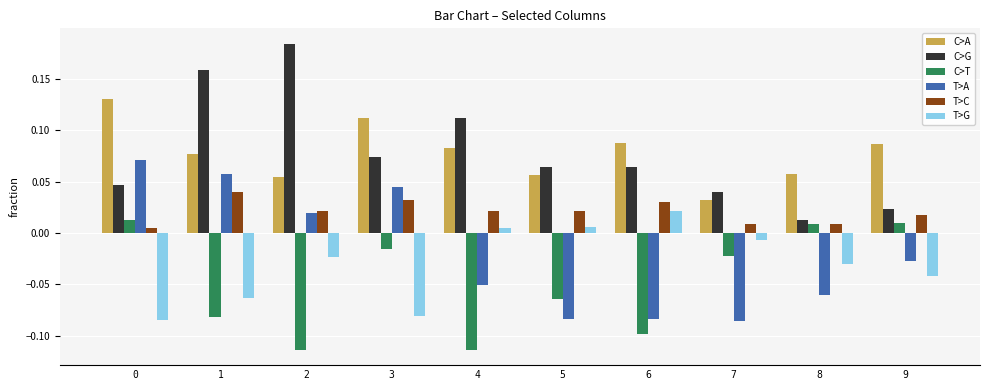

Does the chart contain any negative values?

Yes